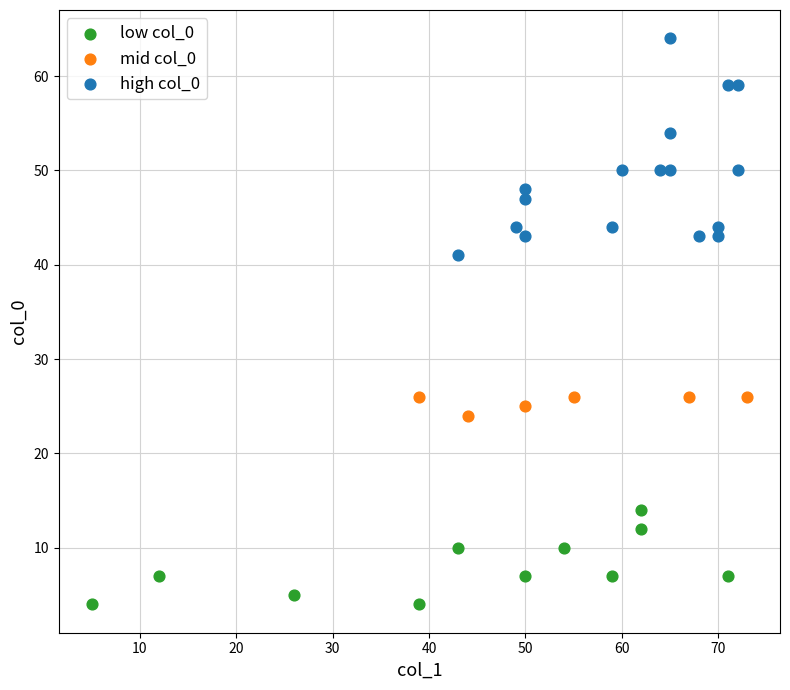

Which series contains the highest Y value?

high col_0